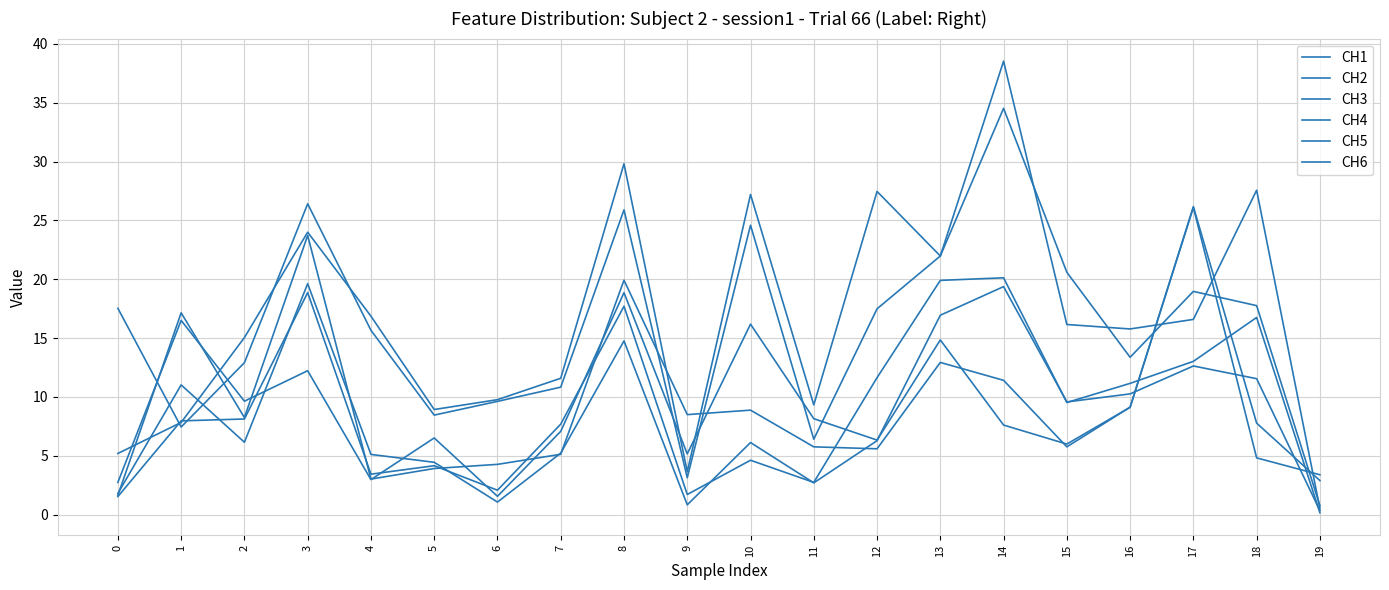

Where does the CH3 series first go above 8?

2